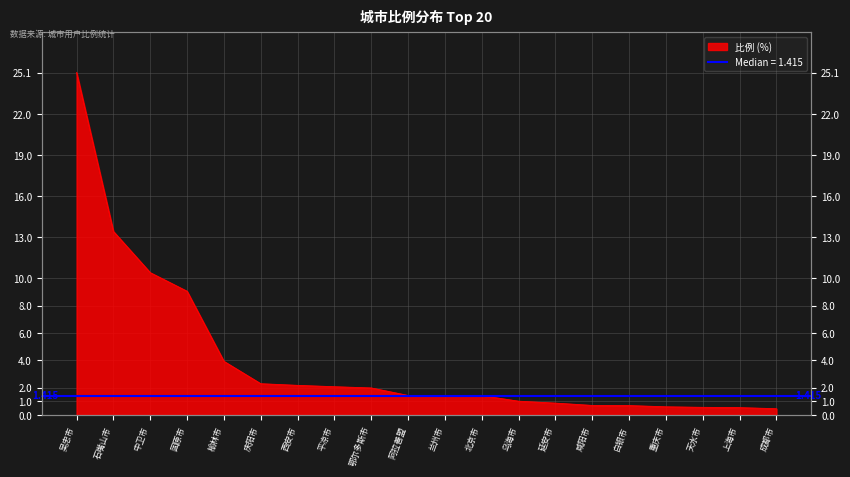

What is the difference between the maximum and second lowest values?

24.5